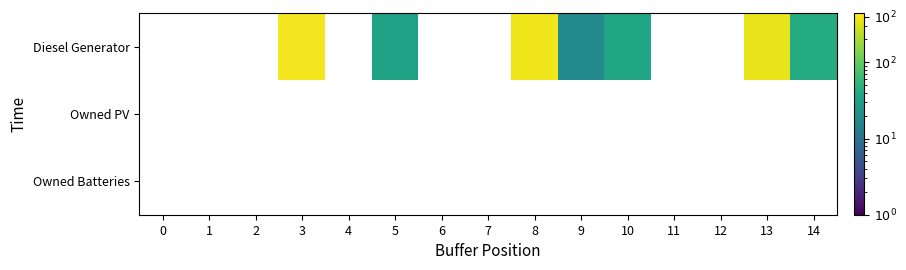

Reading left to right, transcribe all the data shown in this chart.

Diesel Generator: 0=0	1=0	2=0	3=400	4=0	5=33	6=0	7=0	8=382	9=18	10=36	11=0	12=0	13=358	14=42
Owned PV: 0=0	1=0	2=0	3=0	4=0	5=0	6=0	7=0	8=0	9=0	10=0	11=0	12=0	13=0	14=0
Owned Batteries: 0=0	1=0	2=0	3=0	4=0	5=0	6=0	7=0	8=0	9=0	10=0	11=0	12=0	13=0	14=0